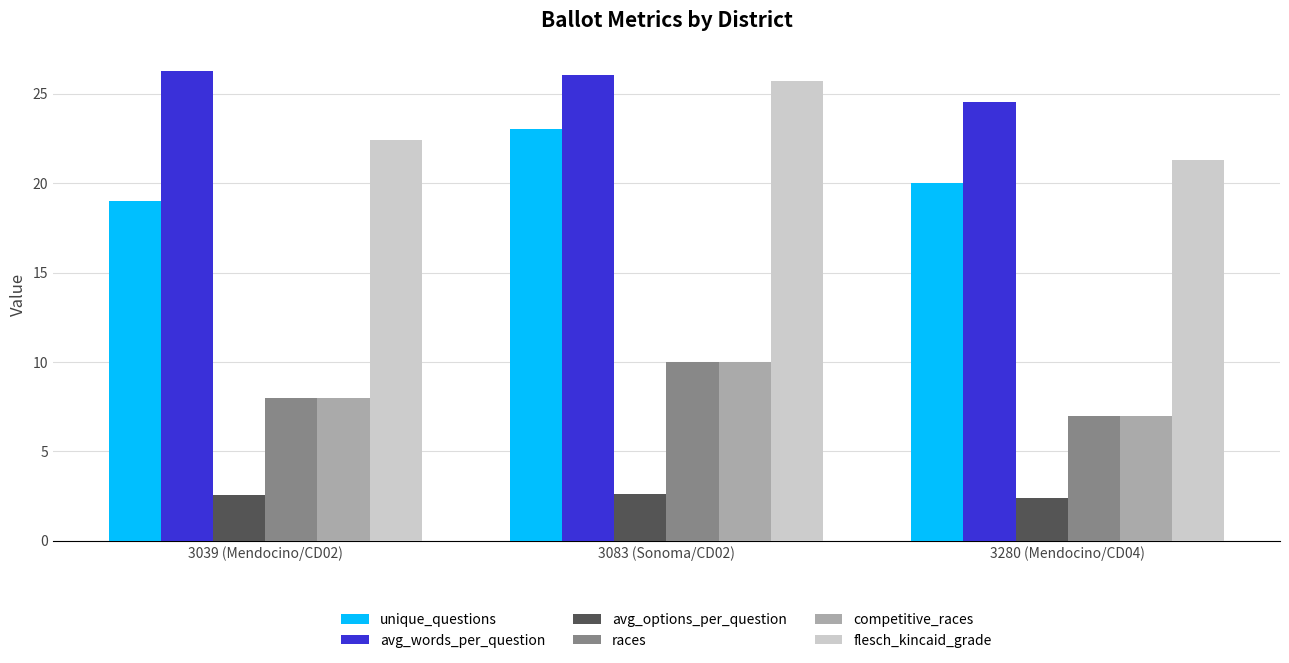

What is the sum of the races values at 3039 (Mendocino/CD02) and 3280 (Mendocino/CD04)?

15.0